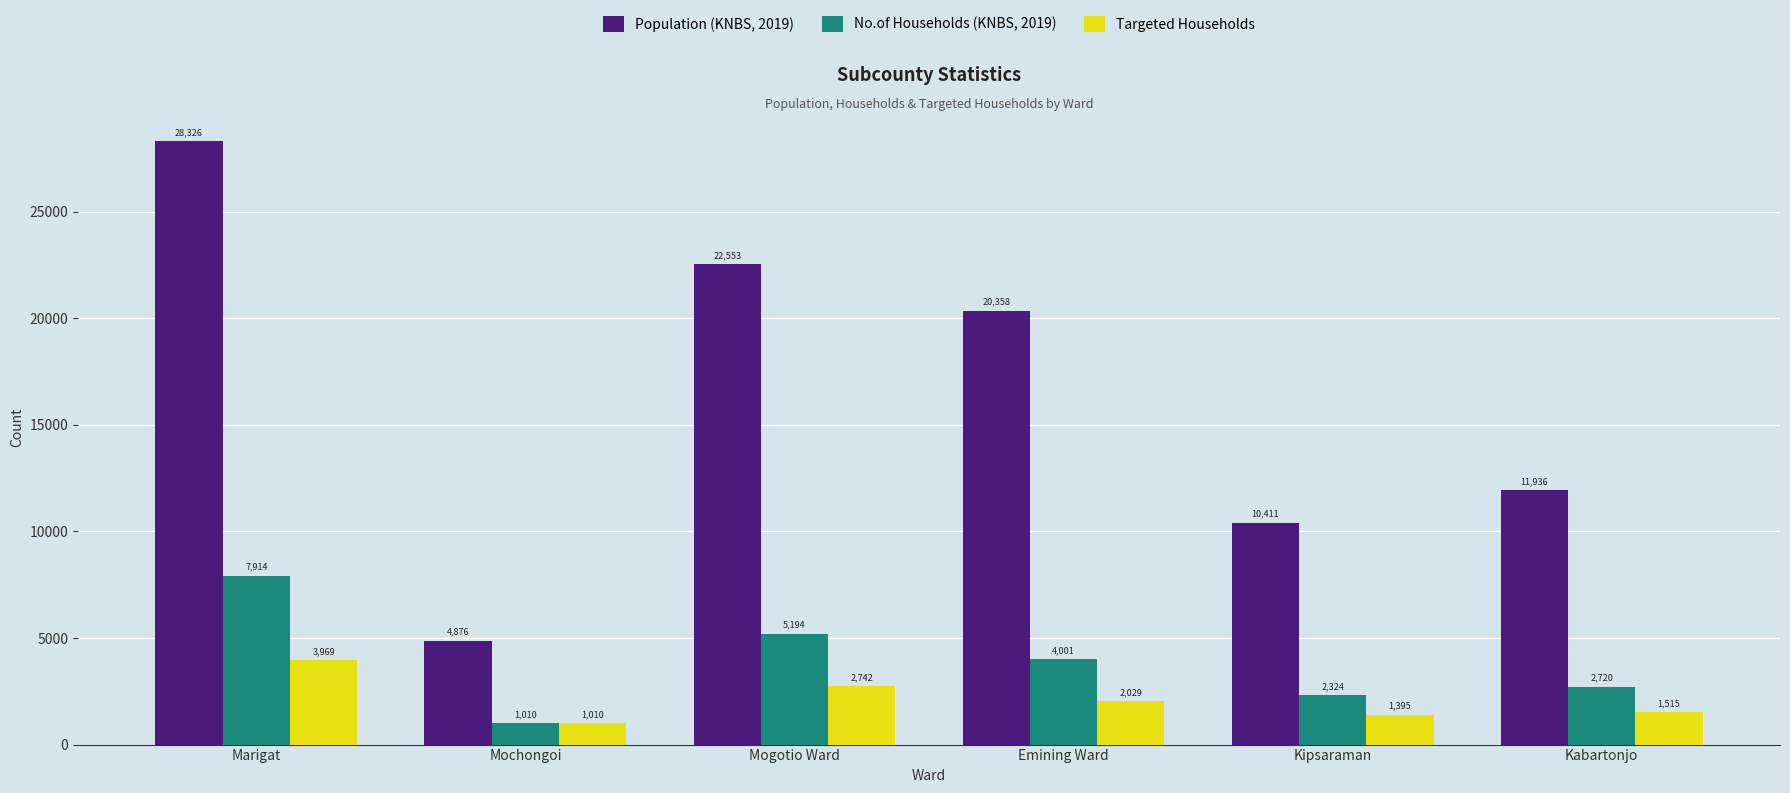

The value of Targeted Households at Mochongoi is 1010. True or false?

True